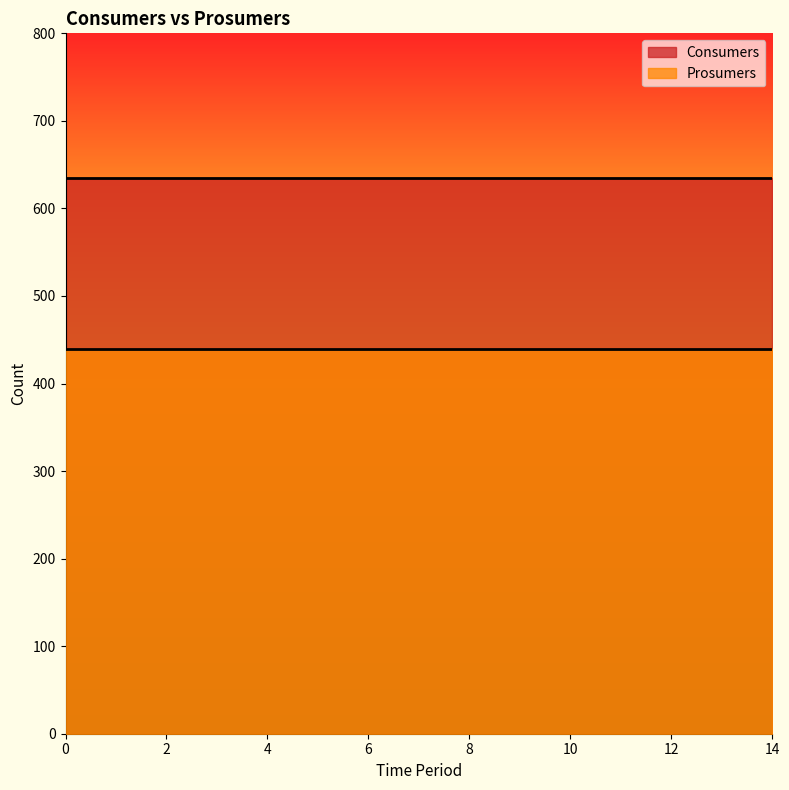

True or false: Consumers has more than 0 interior local peaks.

False